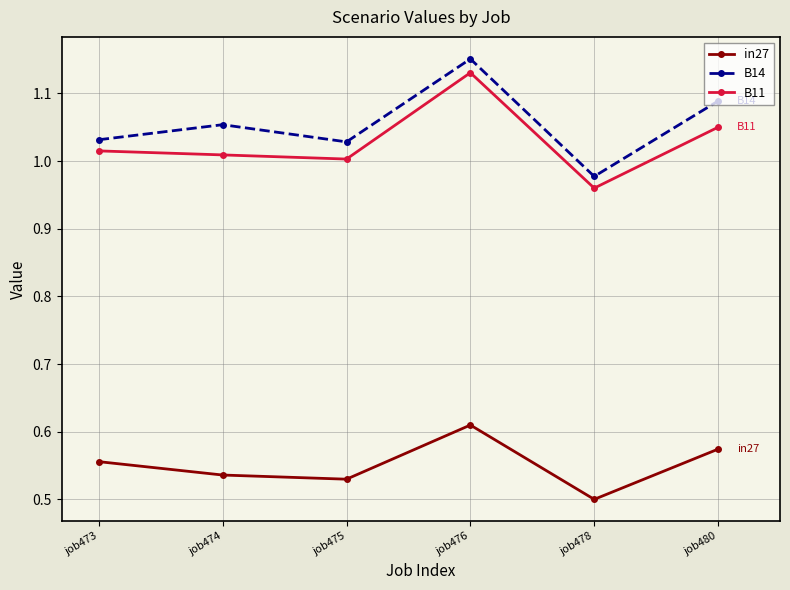

Is the value of in27 at job480 greater than the value of B14 at job475?

No